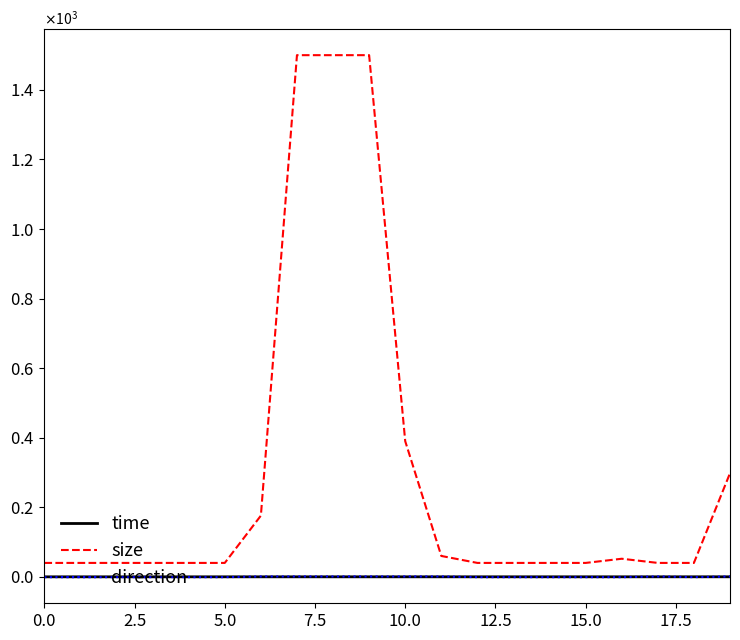

True or false: direction and size cross at least once.

False